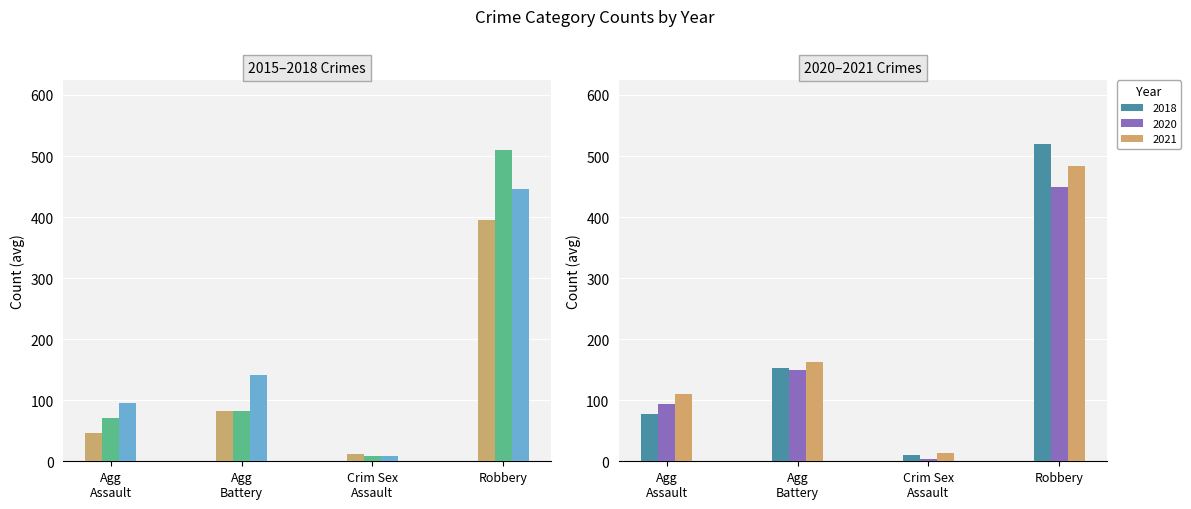

What is the difference between the second highest and minimum values in the 2018 series?

141